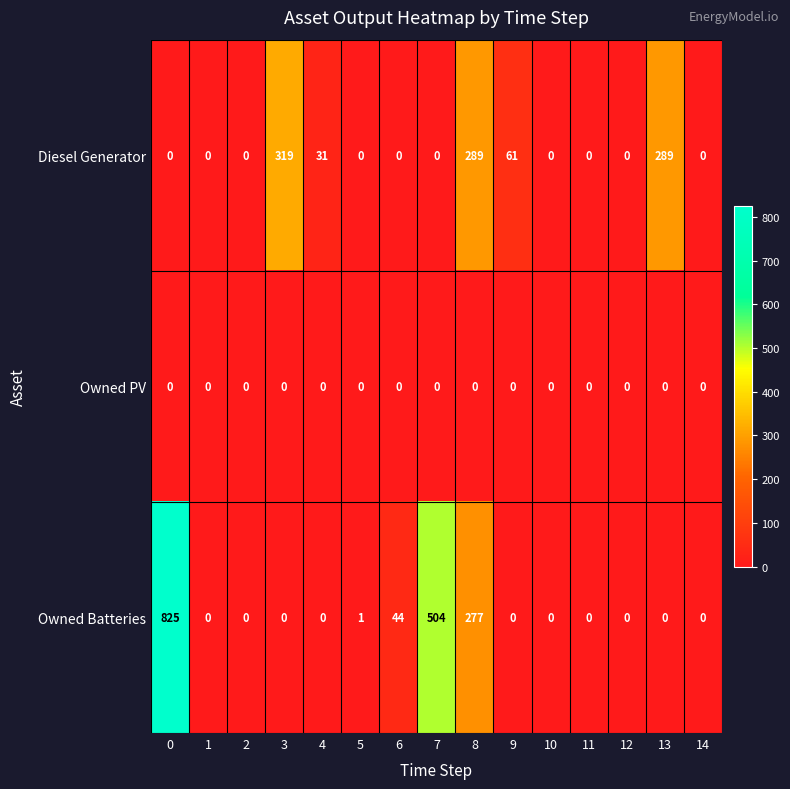

How many data points in Owned Batteries are above 0?

5